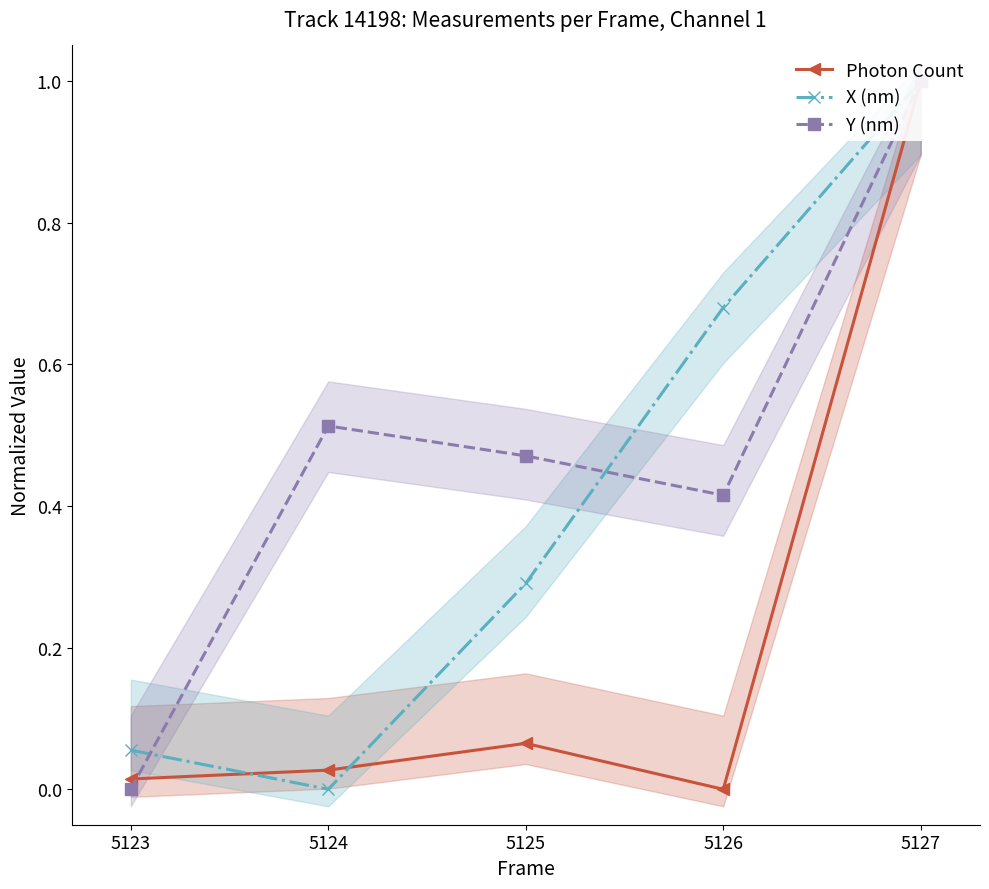

Is it true that Y (nm) equals 0.5 at 5123?

False